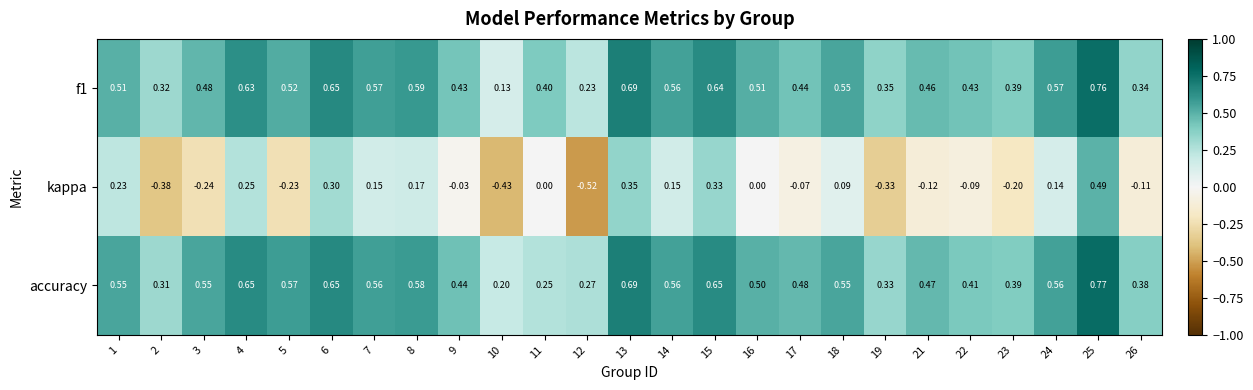

Which series has the largest total across all categories?

accuracy